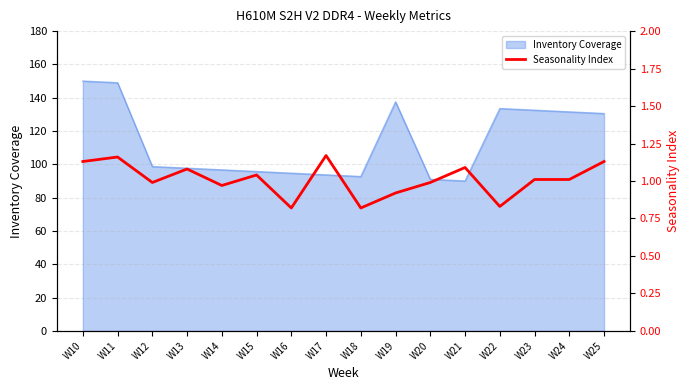

Rank the categories by value from lowest to highest.

W16, W18, W22, W19, W14, W12, W20, W23, W24, W15, W13, W21, W10, W25, W11, W17